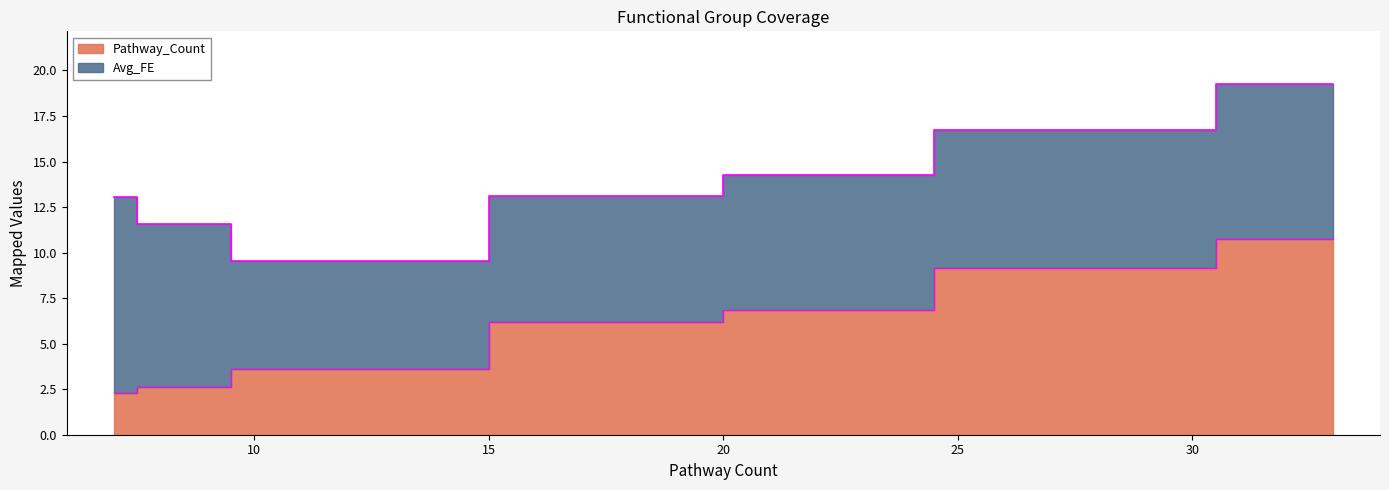

Which series ends up on top after the final intersection of Avg_FE and Pathway_Count?

Pathway_Count